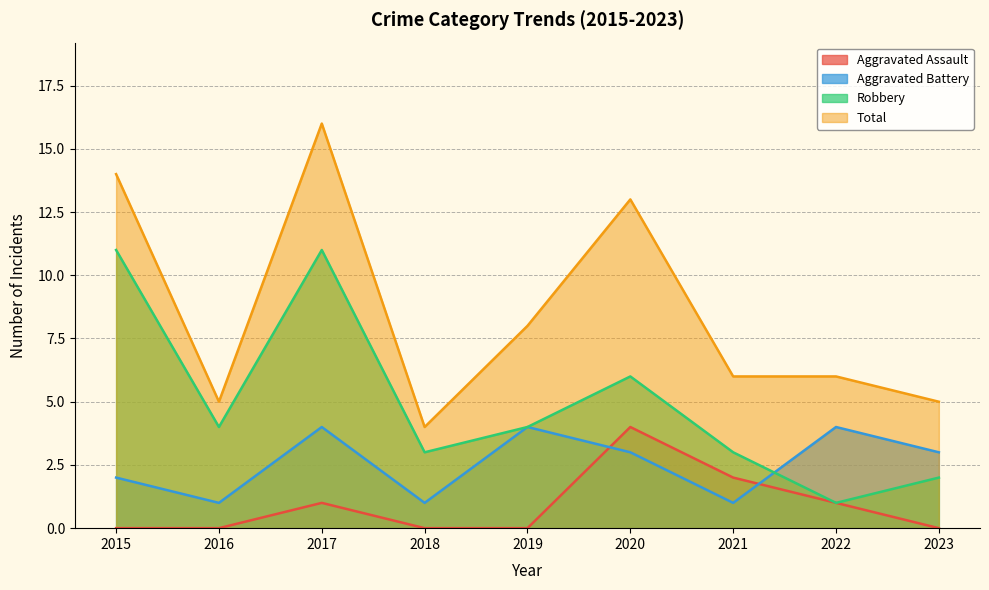

The value of Aggravated Battery at 2015 is 2. True or false?

True